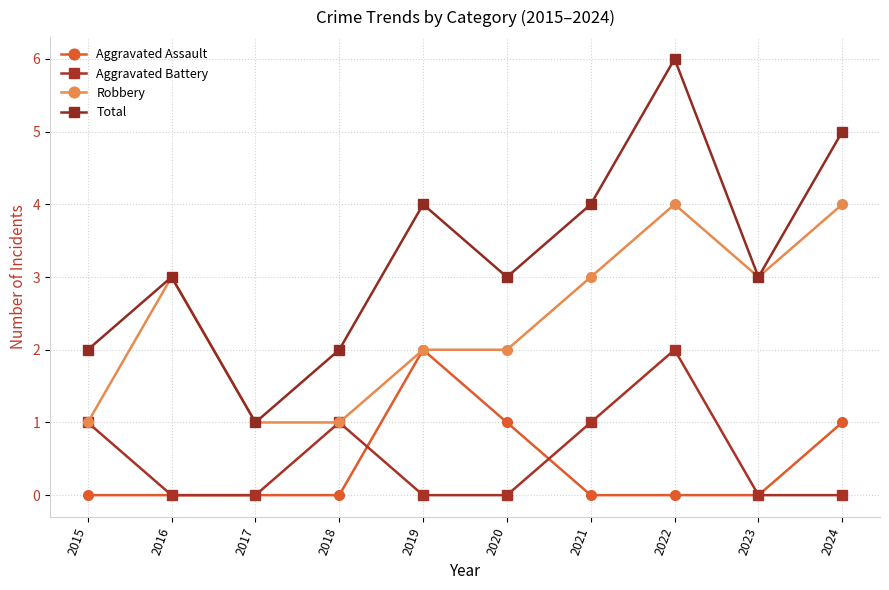

Which series changed the most between 2018 and 2024?

Robbery